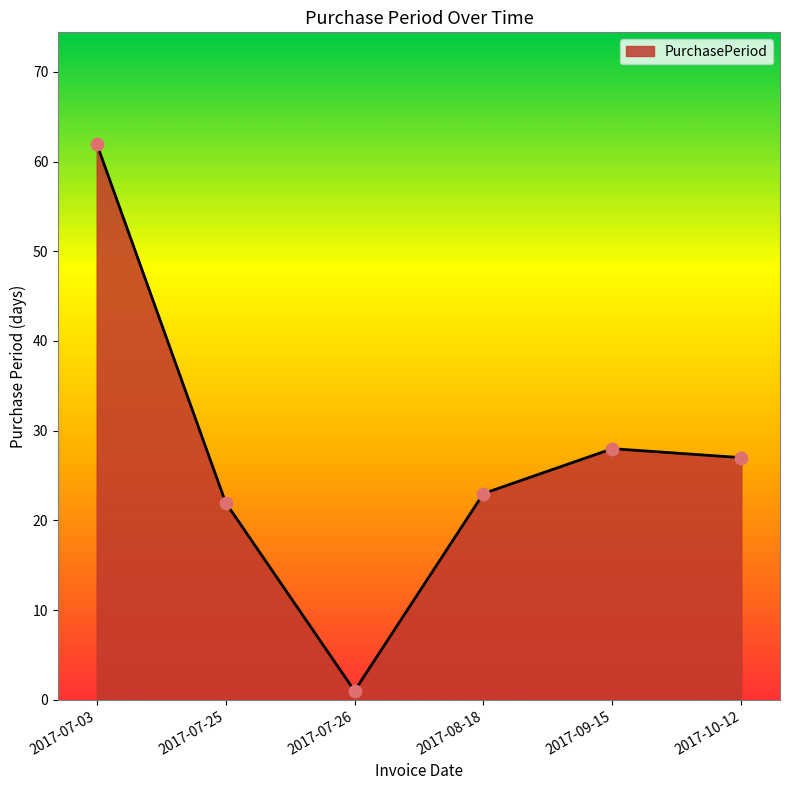

Which has a higher value, 2017-08-18 or 2017-10-12?

2017-10-12